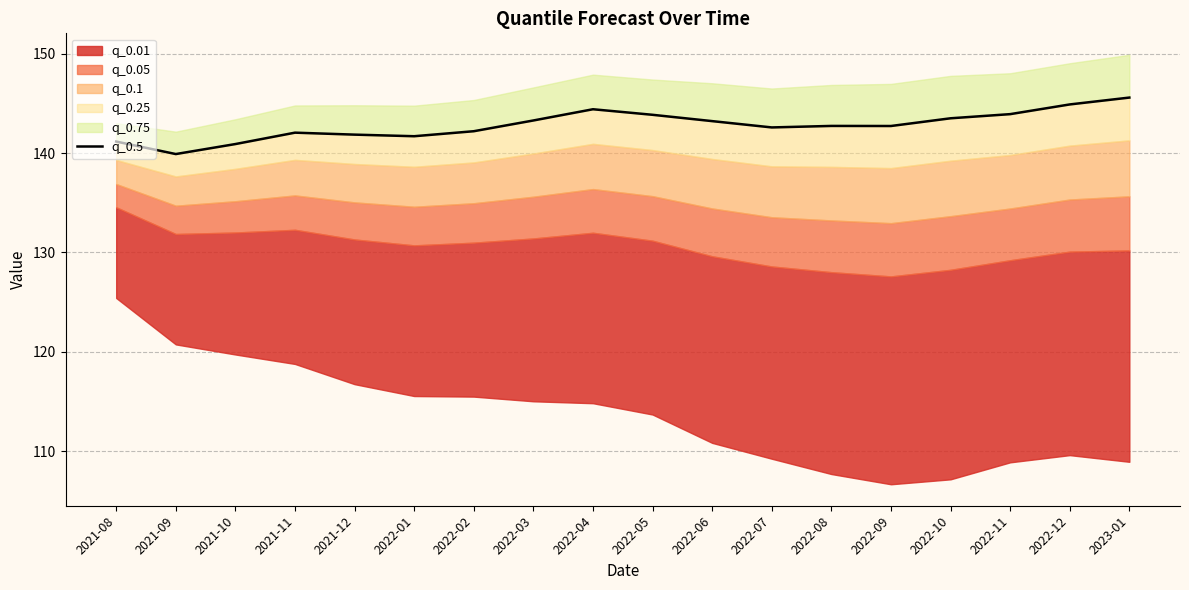

Count the number of values greater than 142.

13